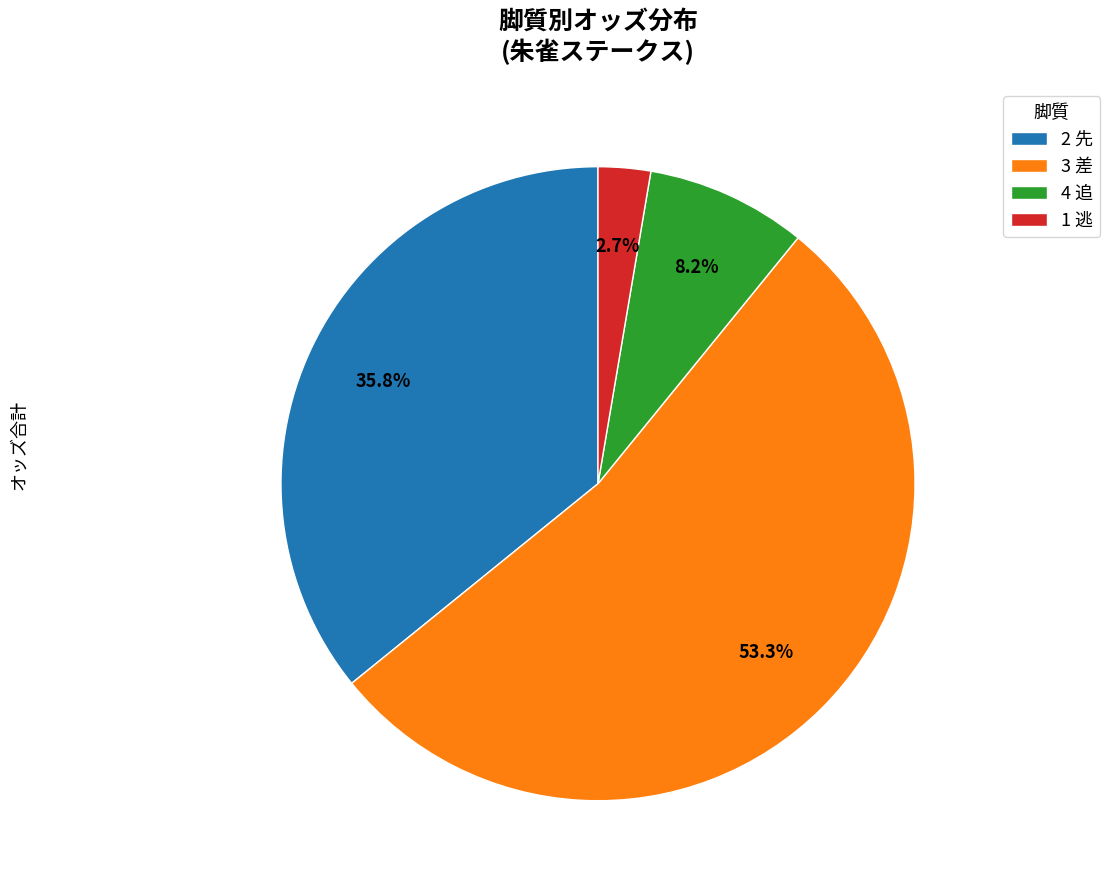

Count the number of slices in the pie.

4